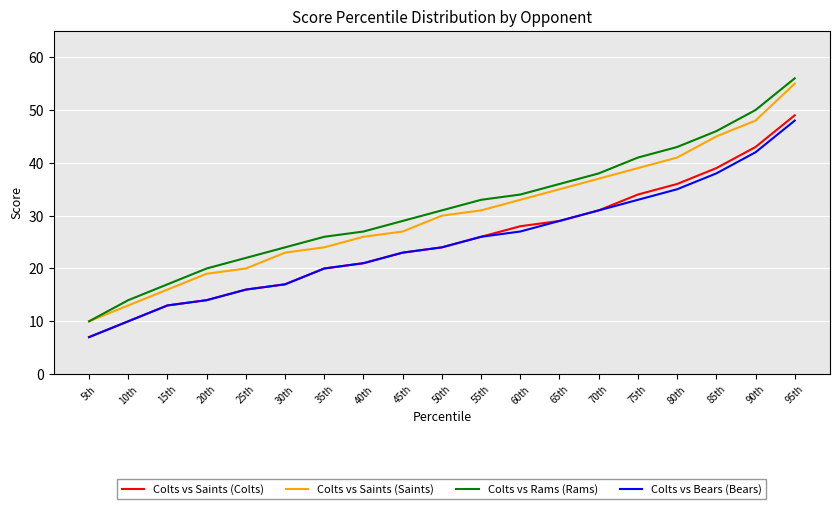

At which label is Colts vs Saints (Colts) closest to 28?

60th